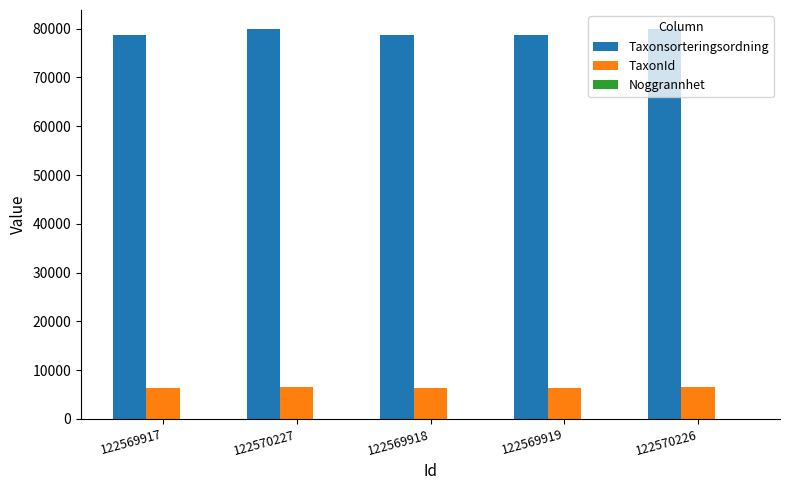

What is the highest value of the TaxonId series?

6458